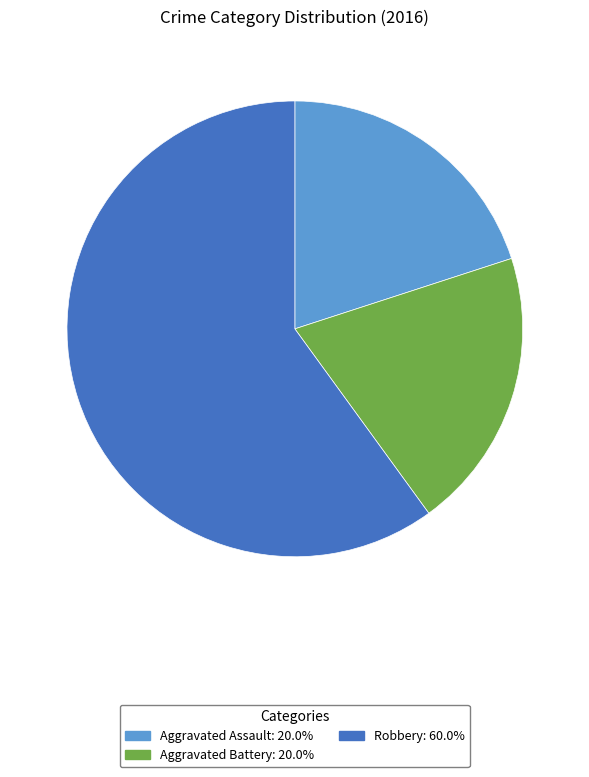

Is there any slice that represents more than half of the pie?

Yes